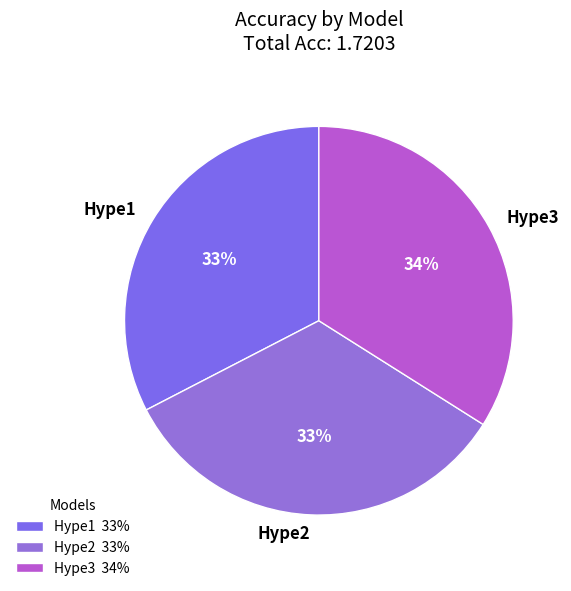

Do Hype2 and Hype3 together represent more than half of the pie?

Yes